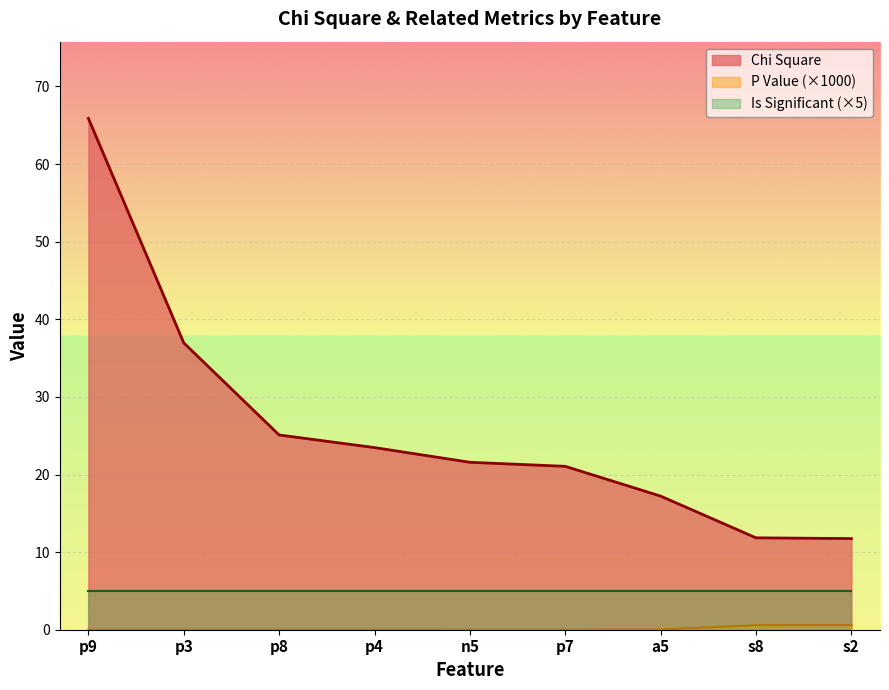

List the labels in order of P Value value, largest first.

s2, s8, a5, p7, n5, p8, p4, p9, p3